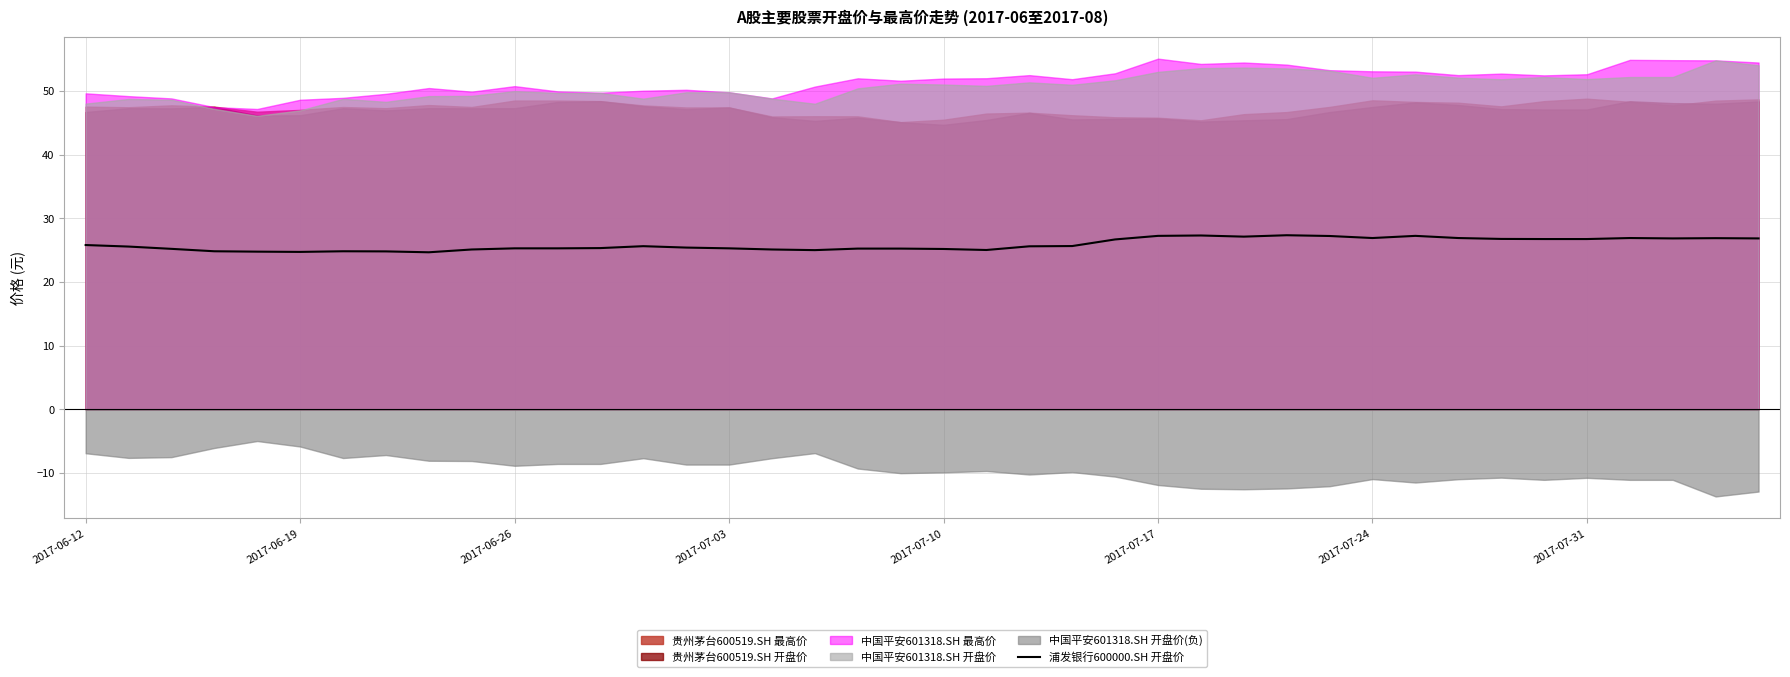

Between 33 and 17, which is larger?

33